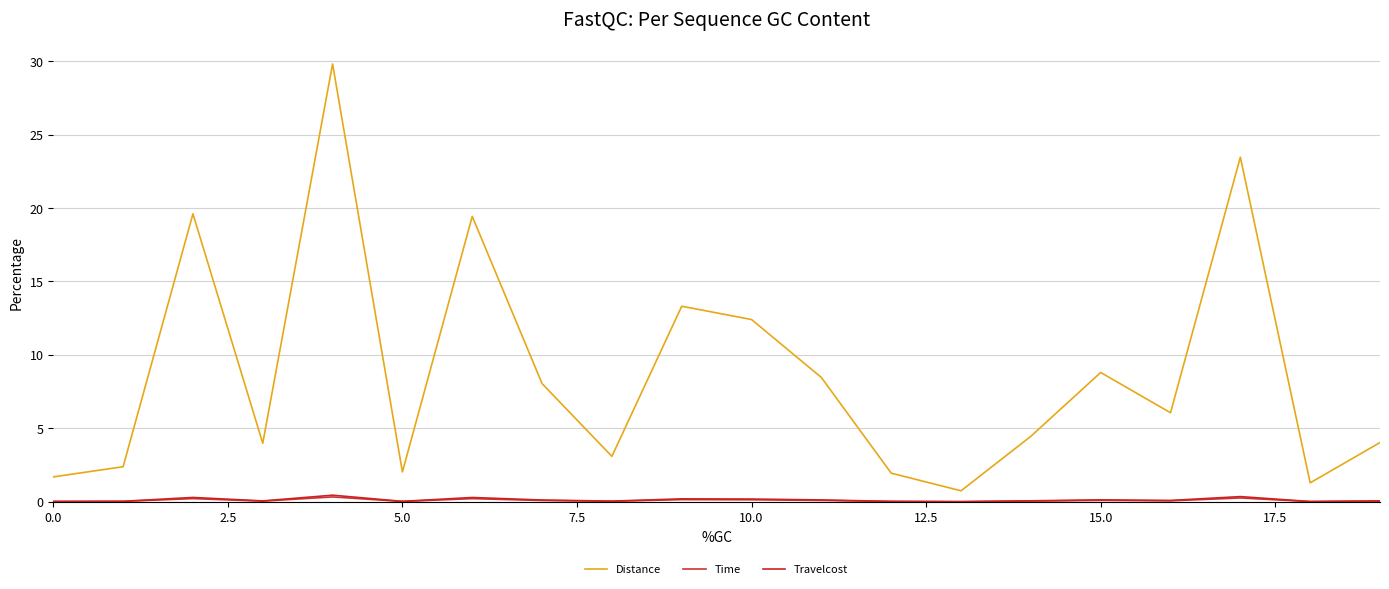

True or false: Travelcost and Distance cross at least once.

False